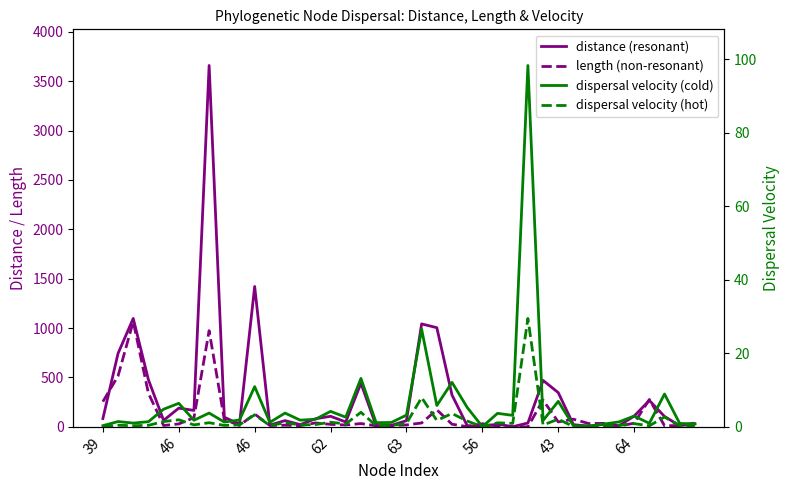

Where is the first local maximum for dispersal velocity (hot)?

46